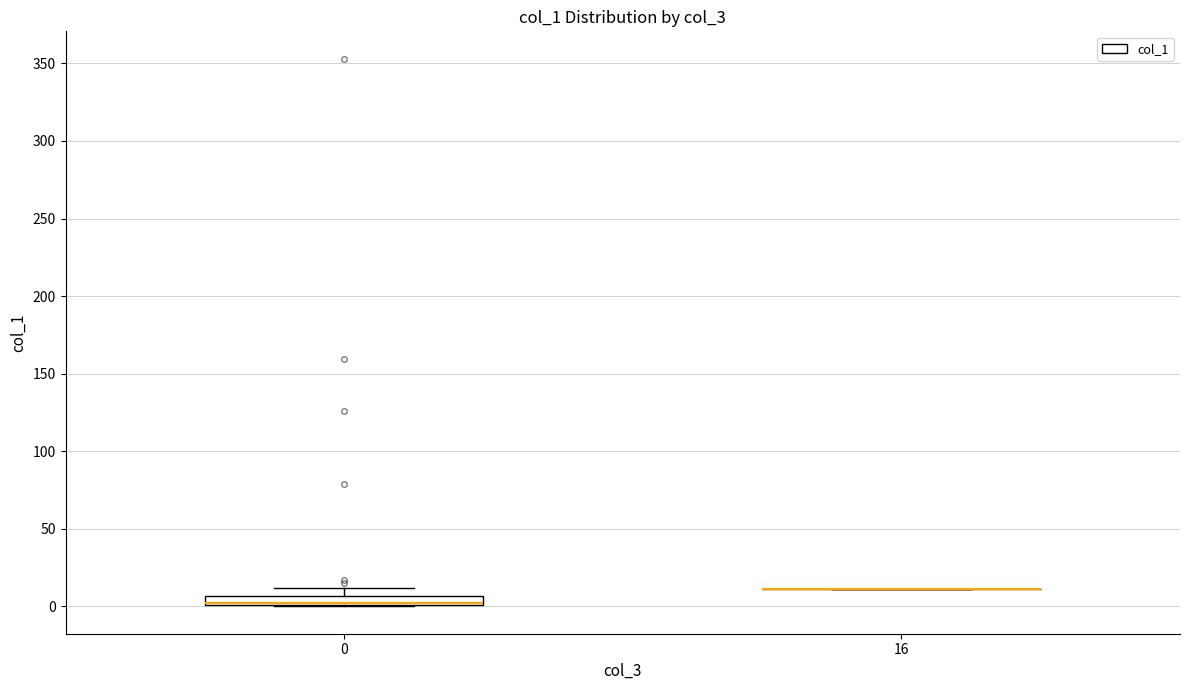

Where is the upper edge of the box at x = 0 on the y-axis? The values are not printed on the chart, so give them approximately, as read against the axis.

5